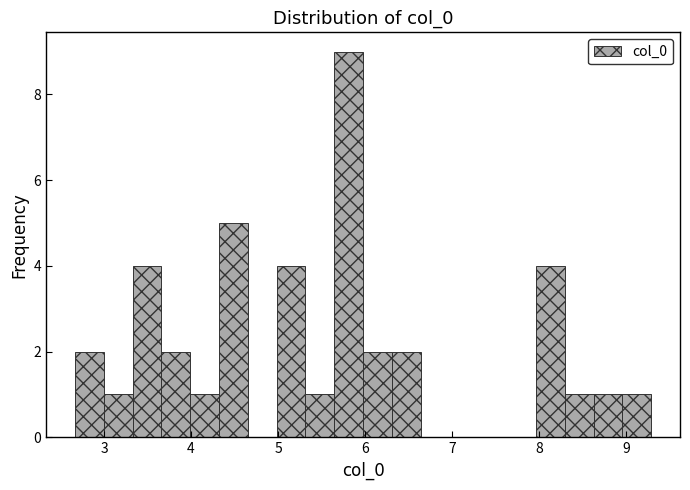

Read against the x-axis, roughly where is the centre of the tallest bar?

5.8